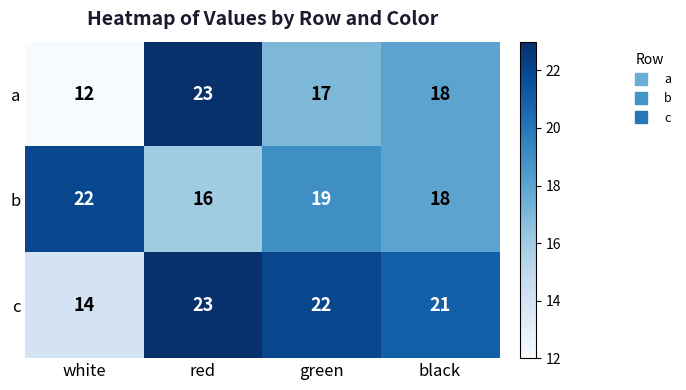

Rank the series by their average value, from highest to lowest.

c, b, a